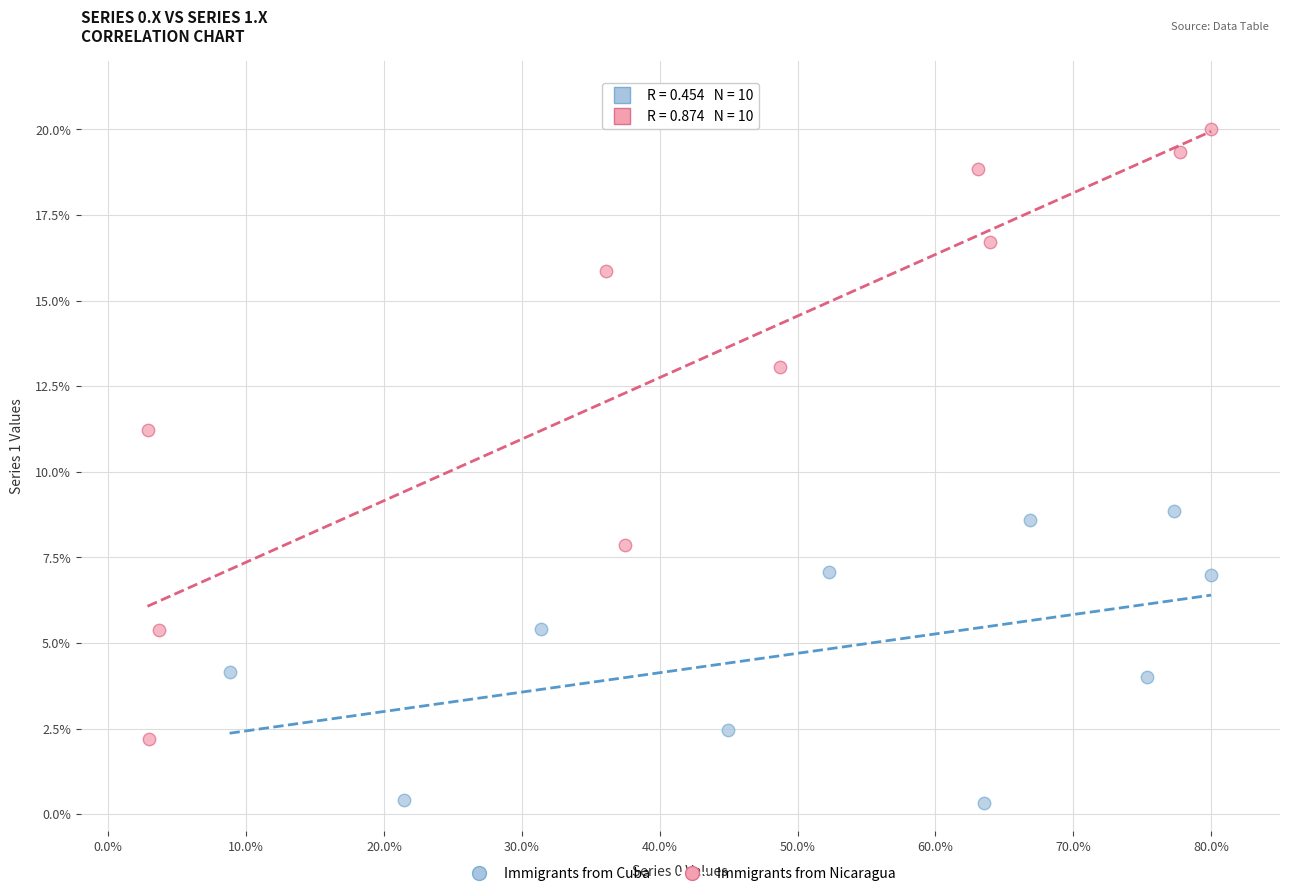

Which series has the widest spread of Y values?

Immigrants from Nicaragua